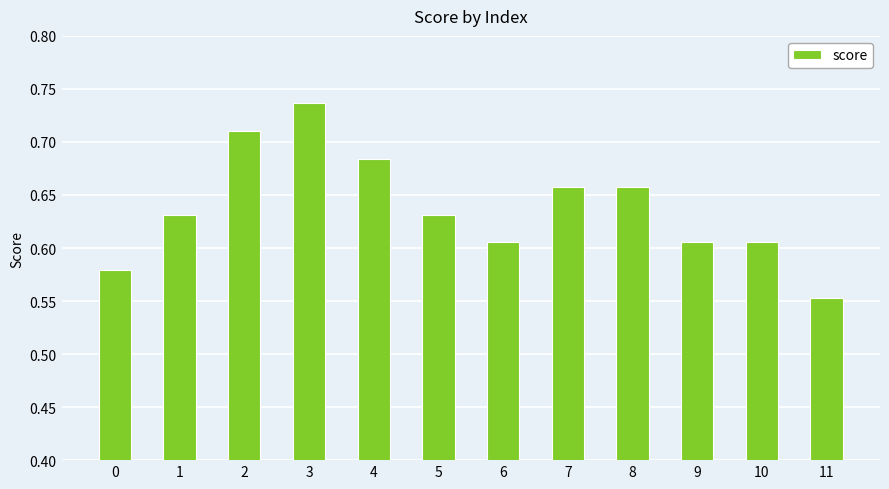

At which label is the value closest to 0?

11